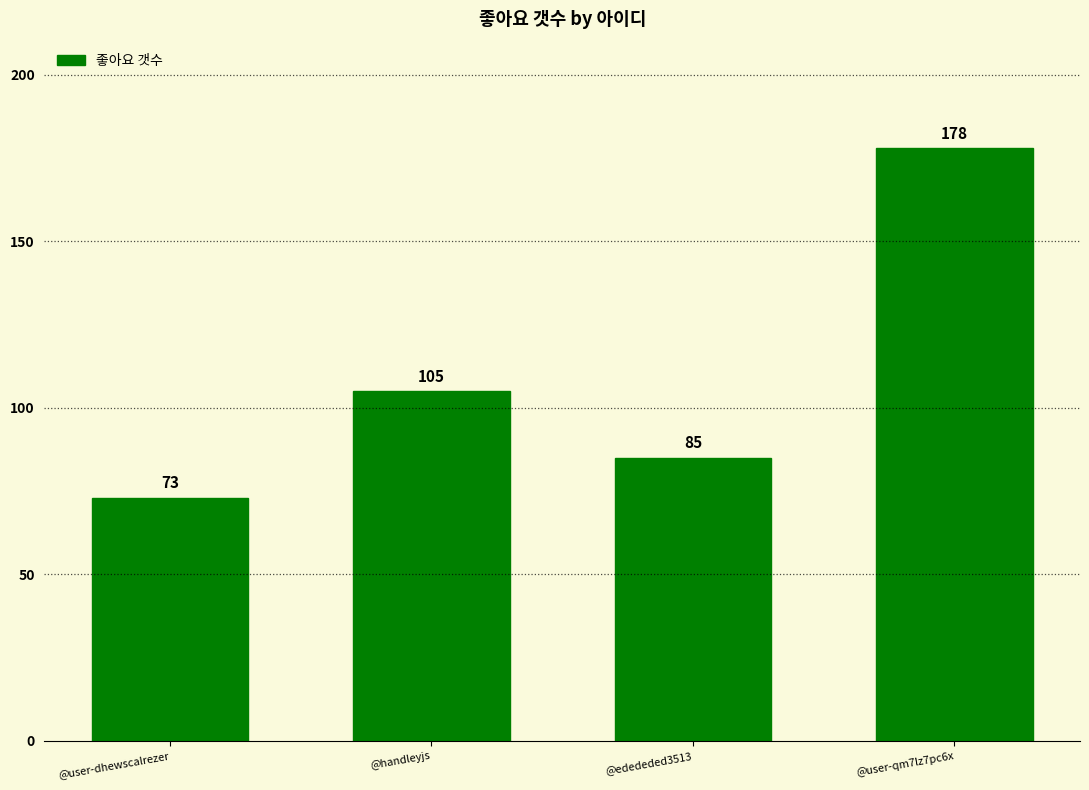

Which label corresponds to the largest value in the chart?

@user-qm7lz7pc6x